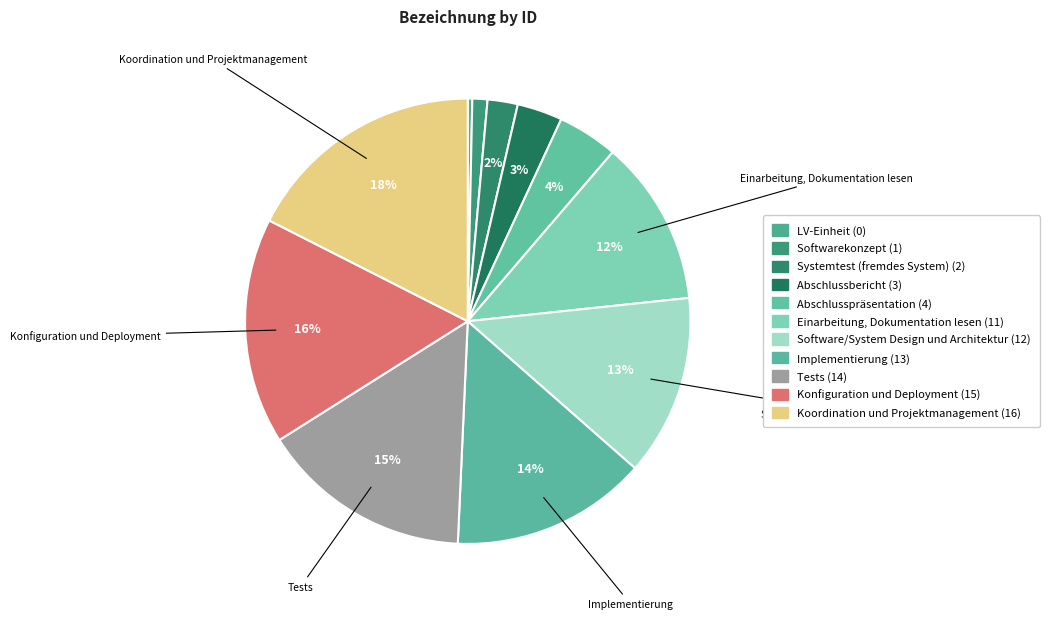

How many slices are in this pie chart?

11